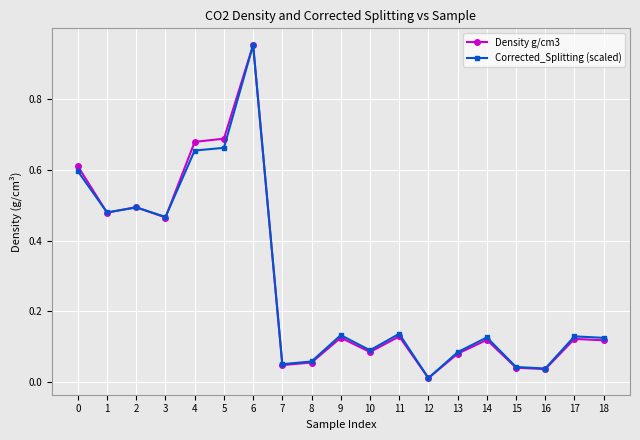

At which category is the sum across all series the highest?

6